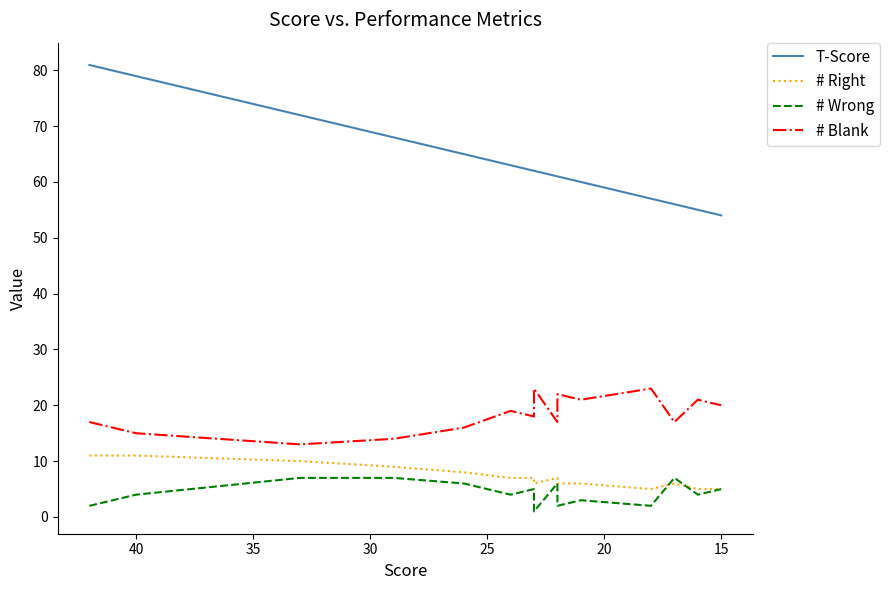

How many data points in T-Score are less than 61?

10